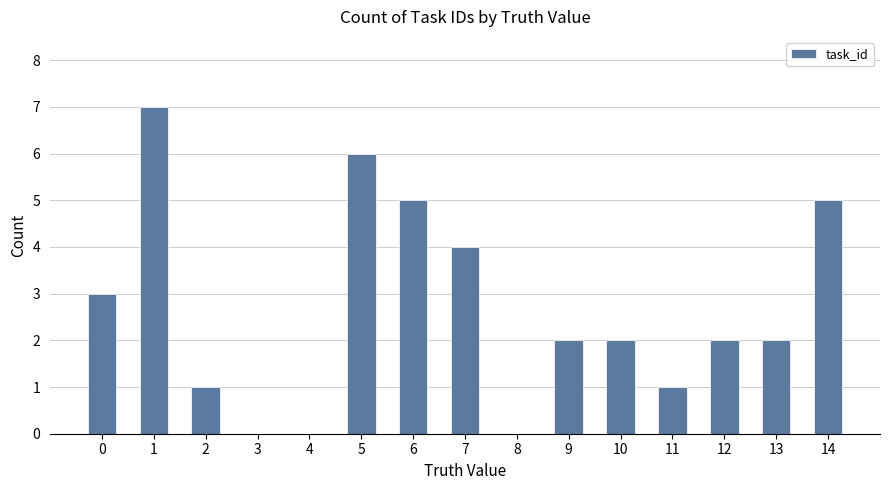

What is the greatest value displayed?

7